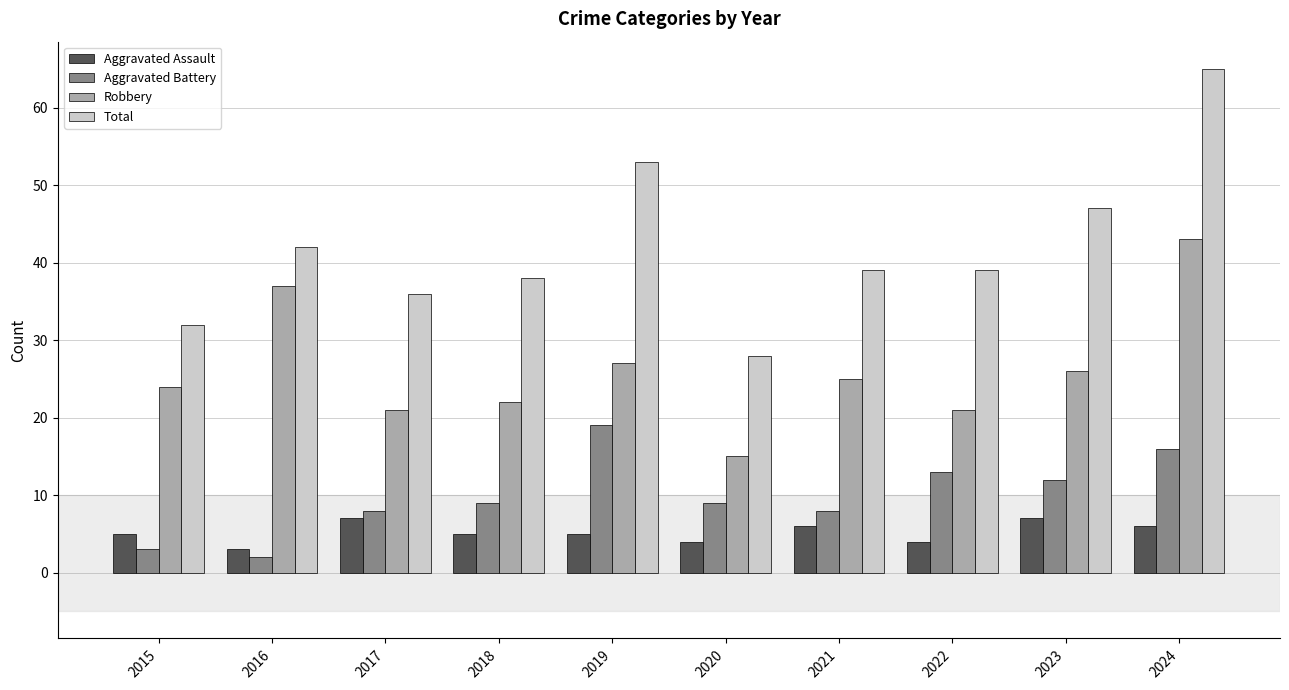

What is the minimum value for Aggravated Assault?

3